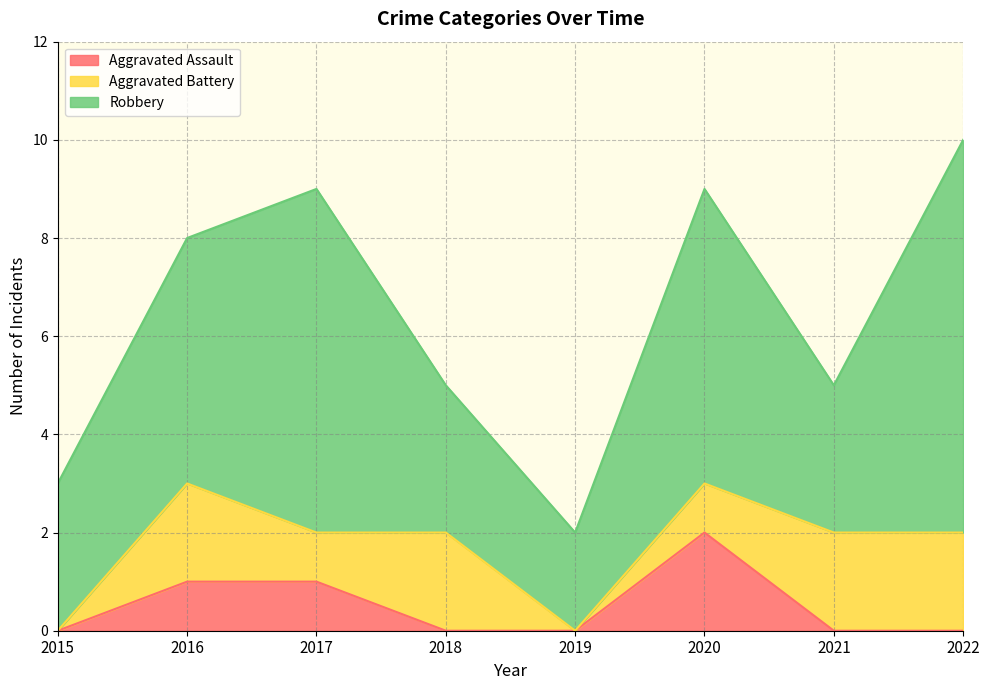

How many positive values does the Aggravated Battery series have?

6